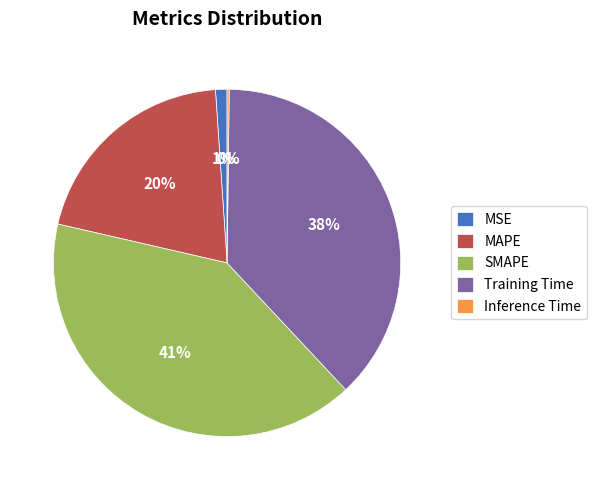

The Training Time slice represents 38% of the pie. True or false?

True